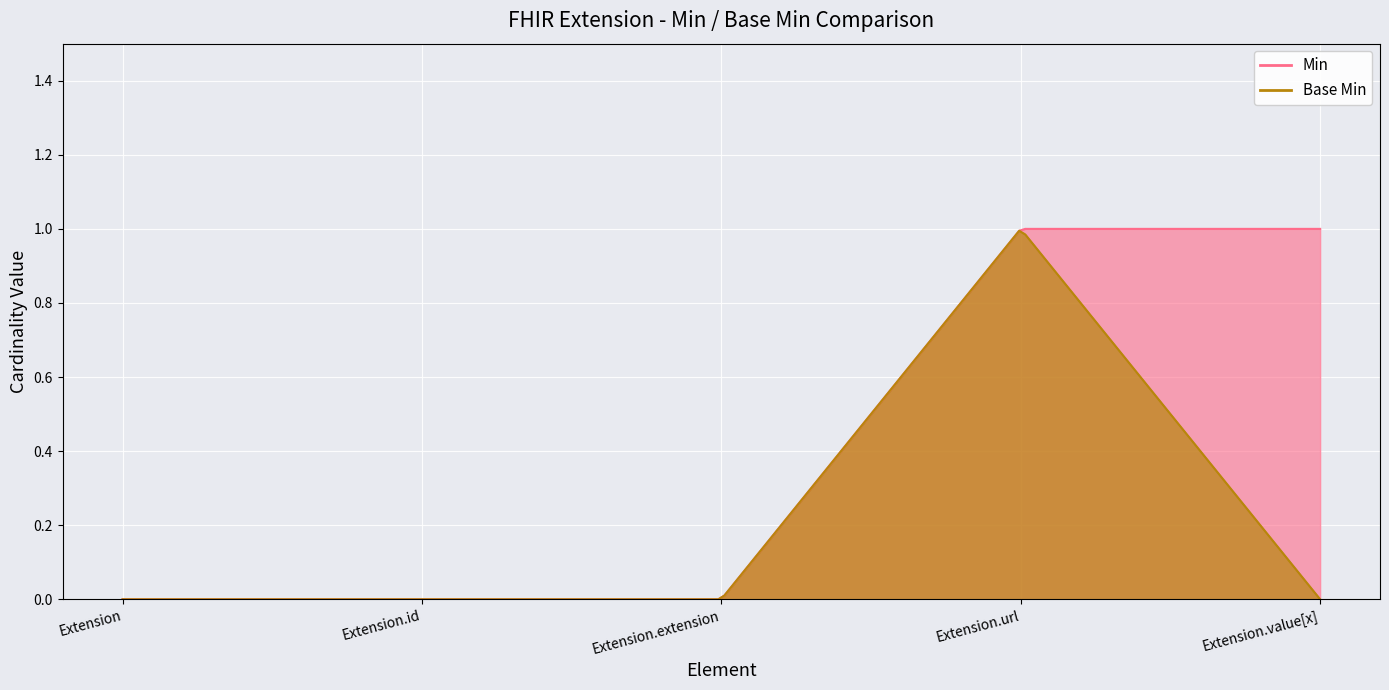

What is the sum of all Base Min values?

1